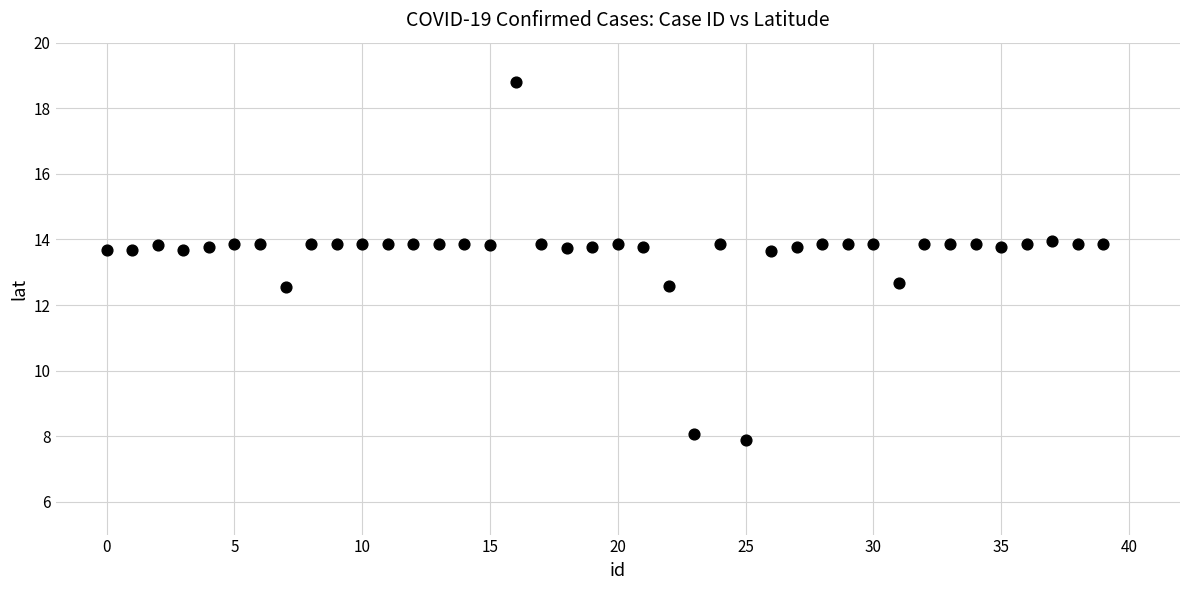

What is the range of Y values (max minus min)?

10.9